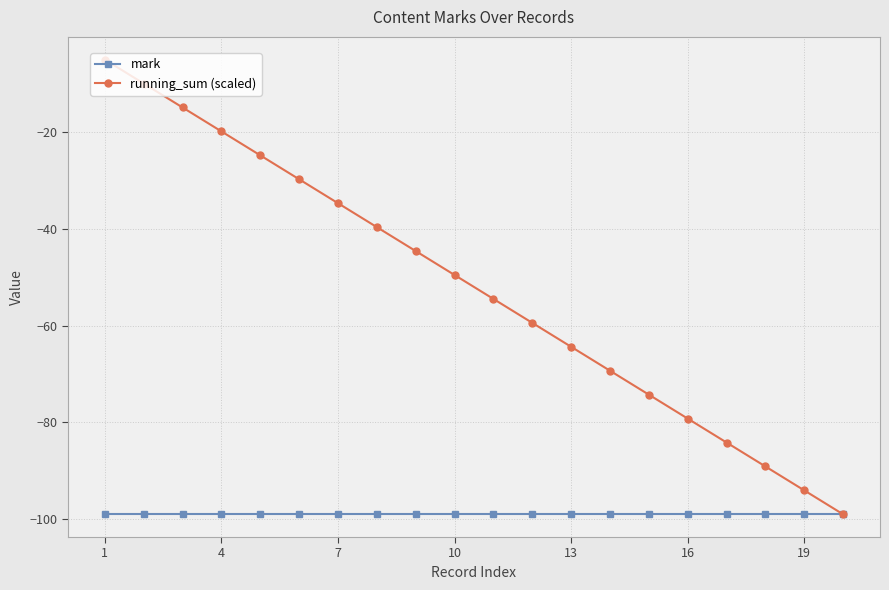

Which series has the widest spread of values?

running_sum (scaled)